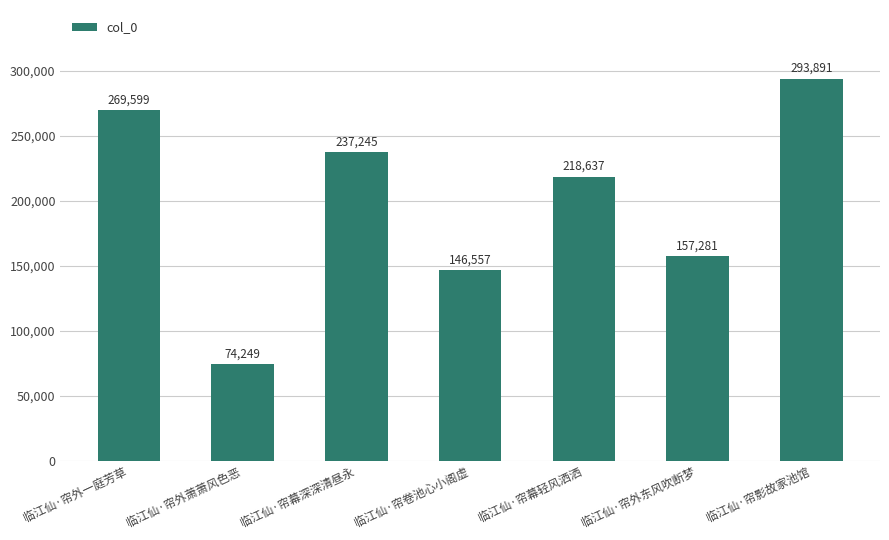

List the labels in order of value, largest first.

临江仙·帘影故家池馆, 临江仙·帘外一庭芳草, 临江仙·帘幕深深清昼永, 临江仙·帘幕轻风洒洒, 临江仙·帘外东风吹断梦, 临江仙·帘卷池心小阁虚, 临江仙·帘外萧萧风色恶